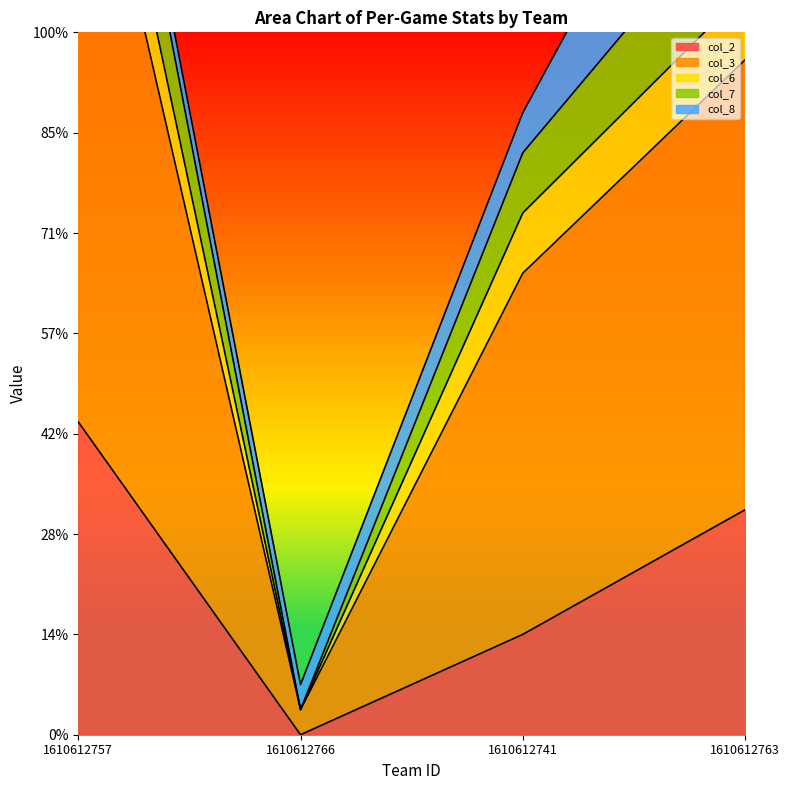

True or false: col_2 has a value of 3.1 at 1610612757.

True